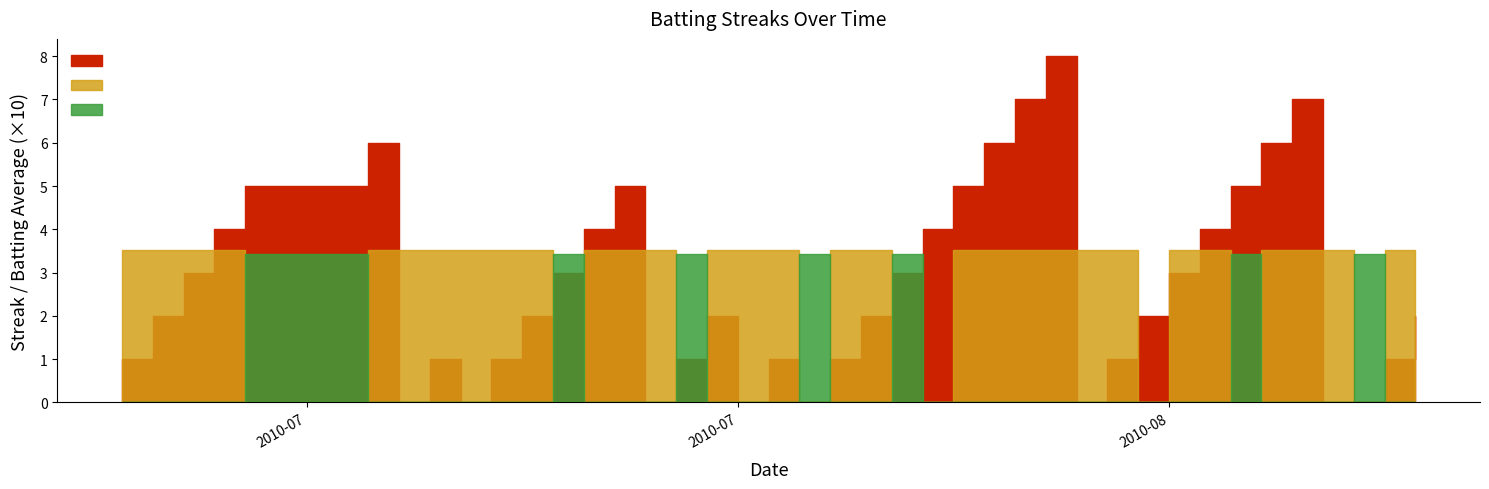

Where is Streak nearest to the value 4?

3